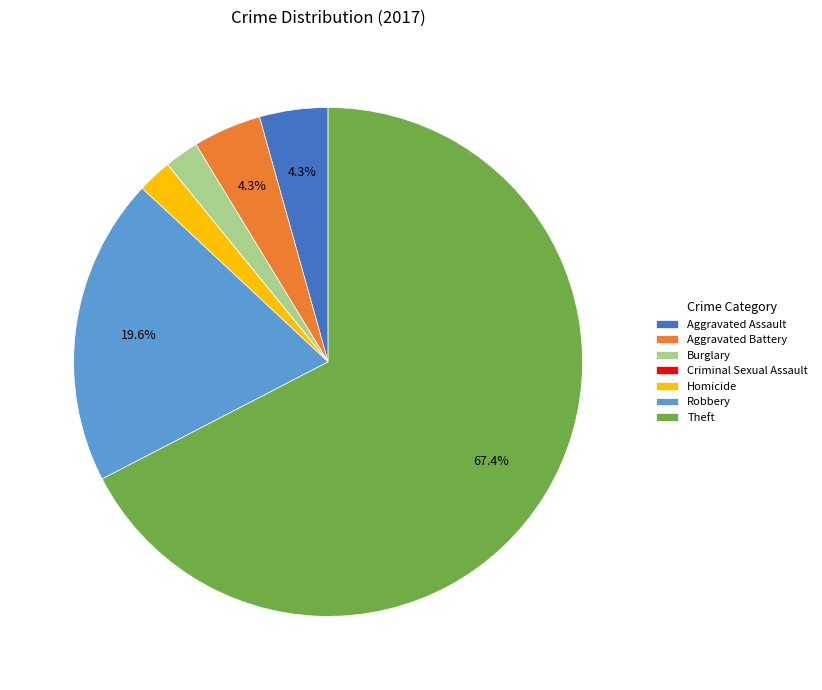

Between Robbery and Aggravated Assault, which is larger?

Robbery